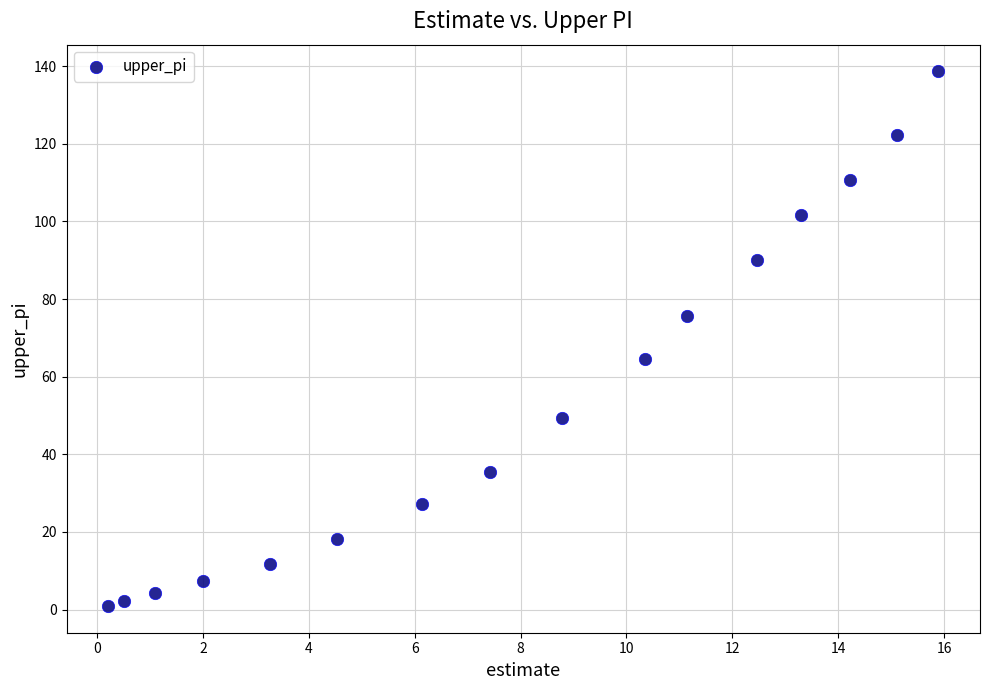

What Y value in the scatter plot is closest to 69?

64.5